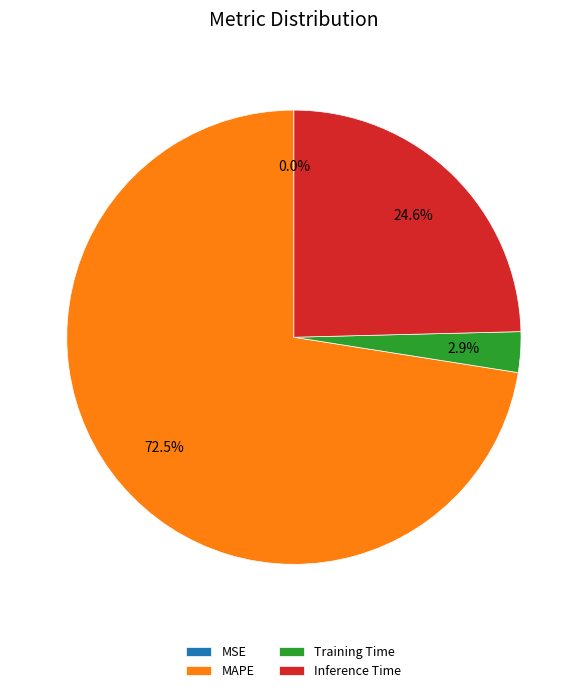

Which category has the biggest portion of the pie?

MAPE